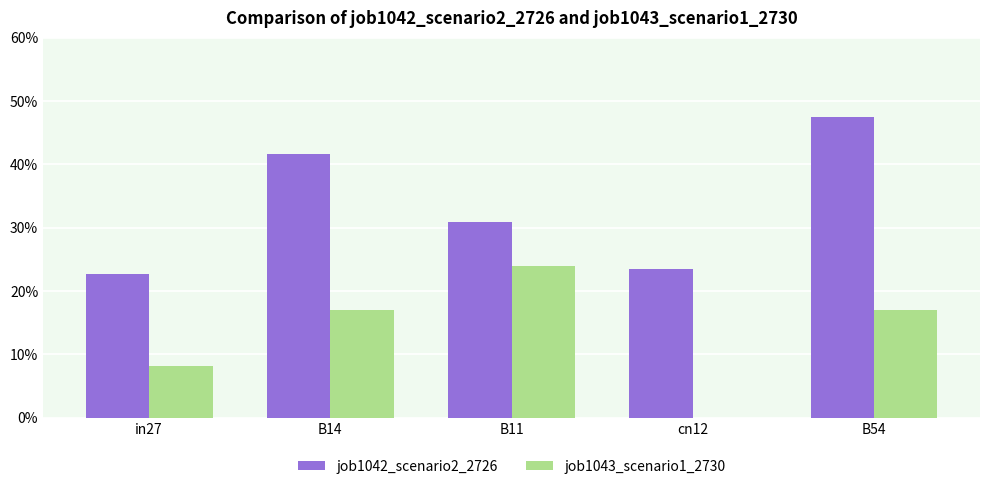

At which label does job1043_scenario1_2730 reach its peak?

B11